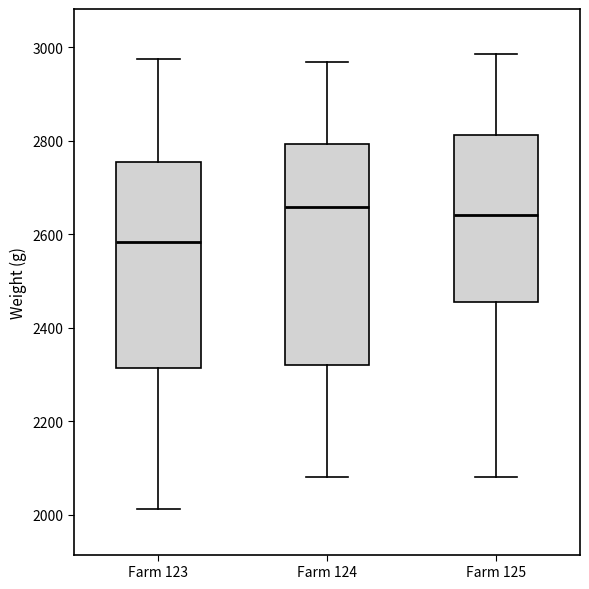

Where does the median line of the box for Farm 125 sit on the y-axis? The values are not printed on the chart, so give them approximately, as read against the axis.

2640